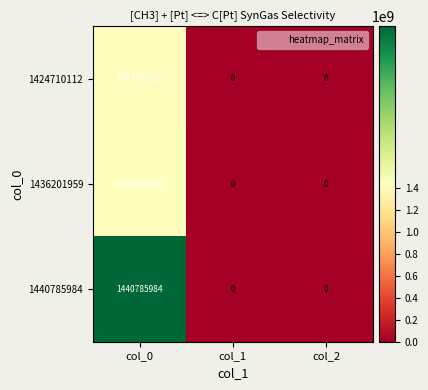

List the series in order of their overall mean, highest first.

1440785984, 1436201959, 1424710112